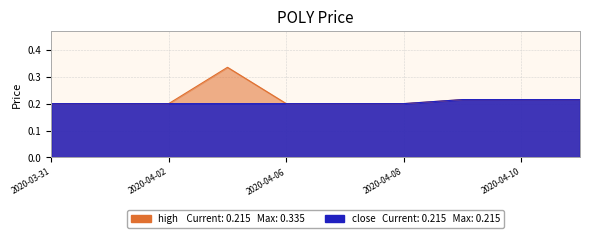

What is the value of the close point at the 4th from the left?

0.2